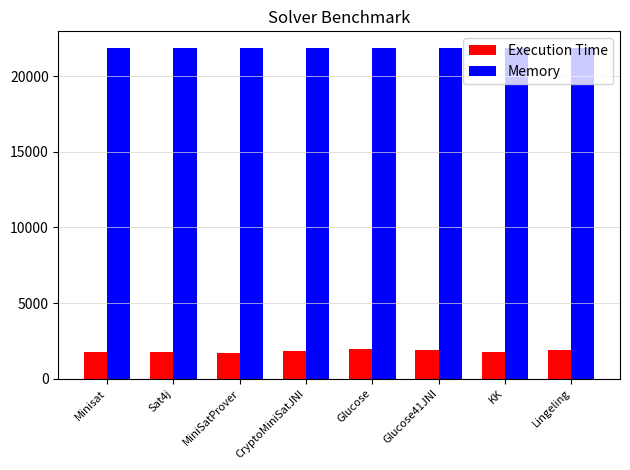

What is the approximate value of Memory at Minisat?

21872